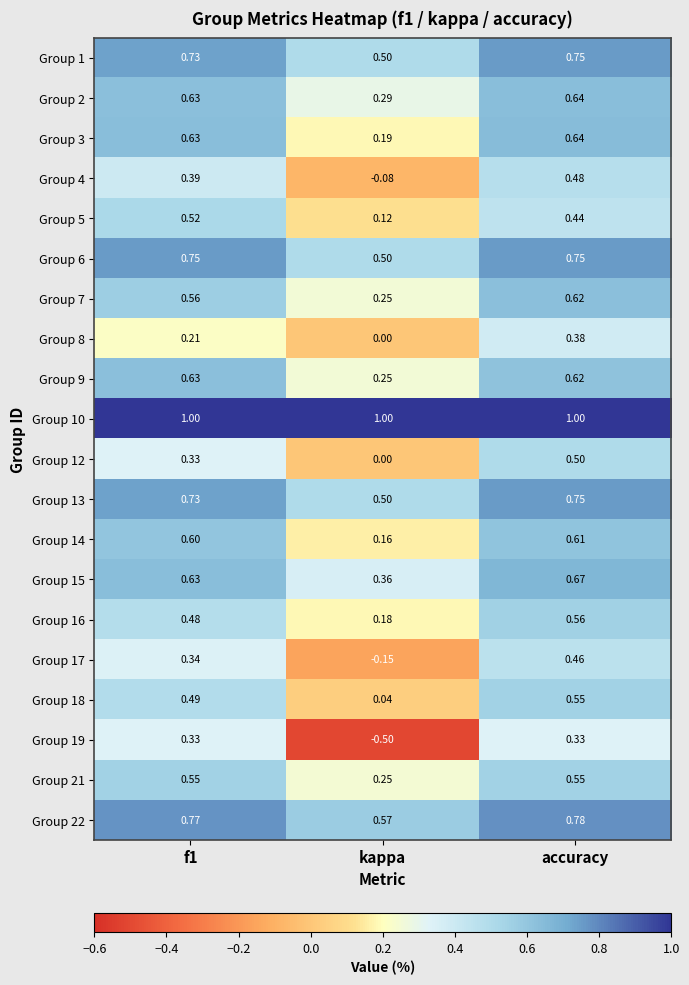

At which category does the chart reach its minimum across all series?

kappa